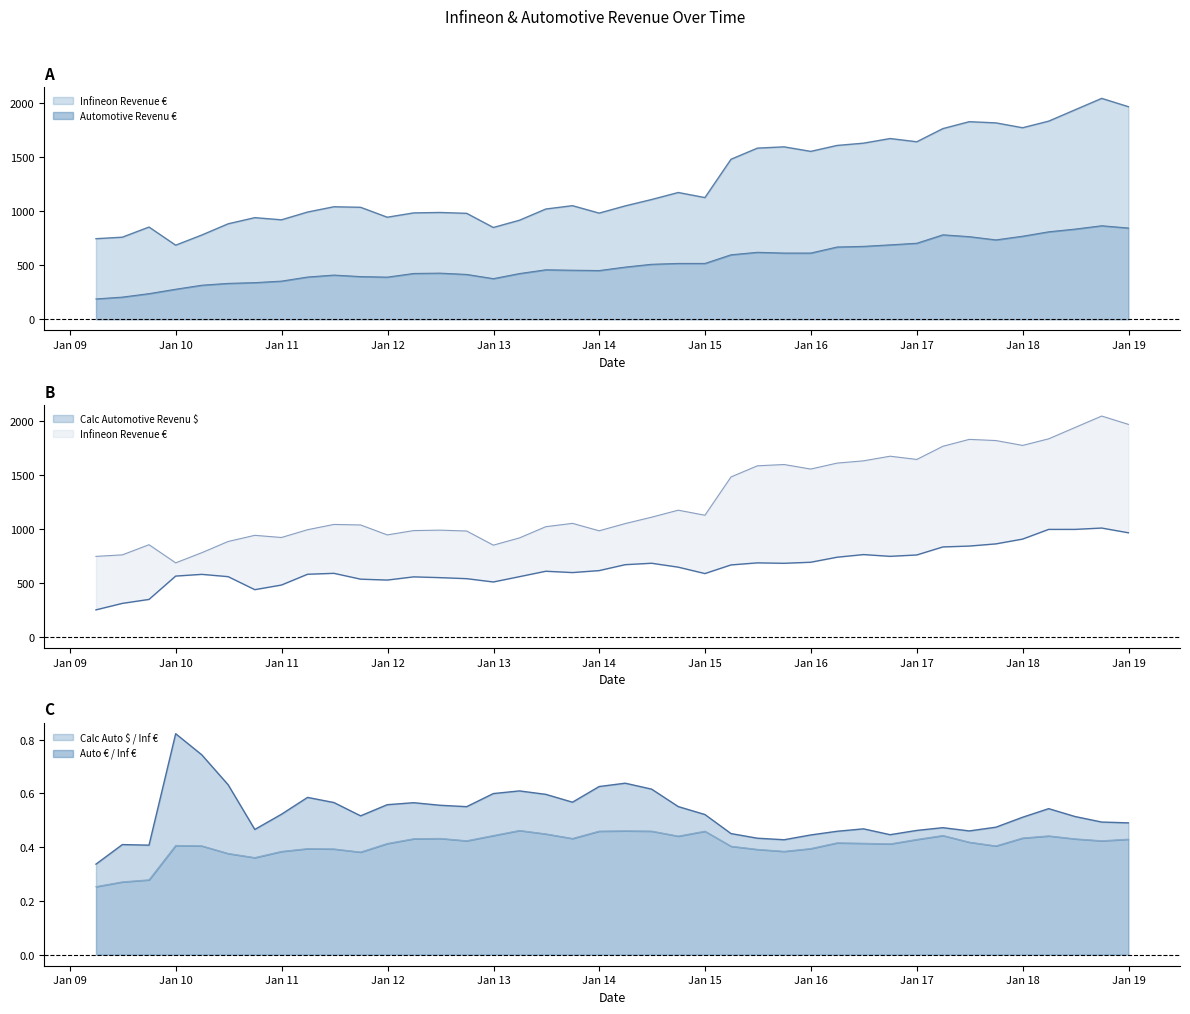

What is the maximum value shown in the chart?

2047.0